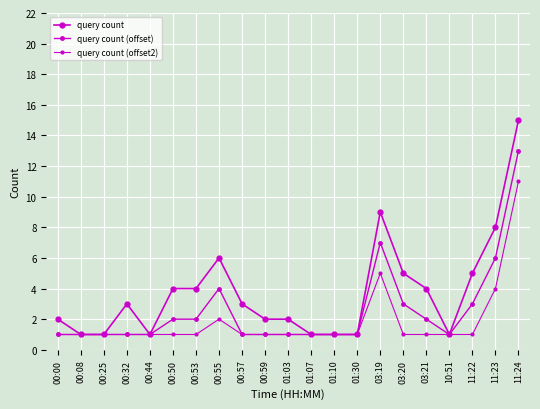

What is the total value across all series at 03:20?

9